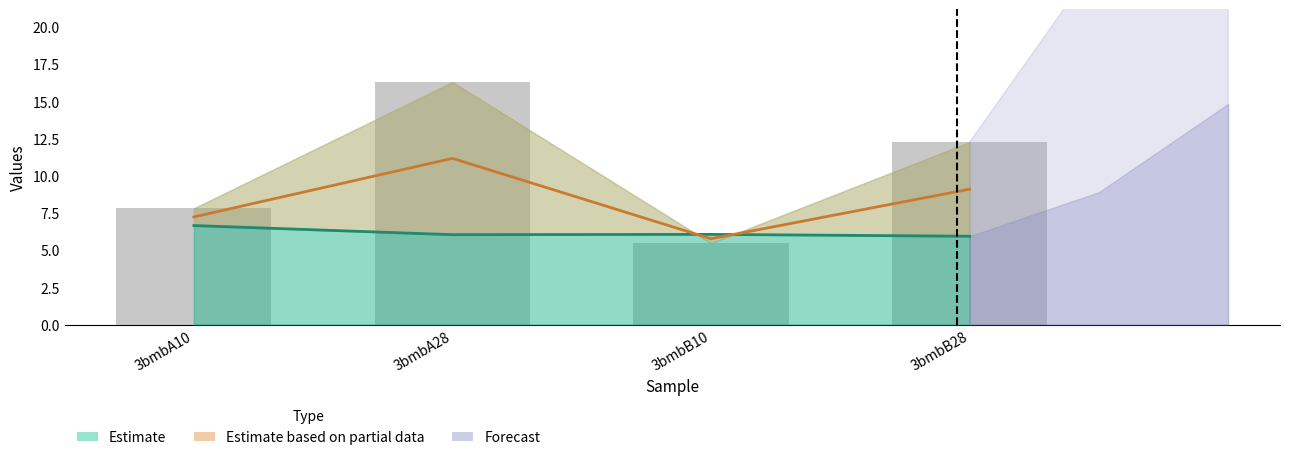

How many data points does each series have?

4